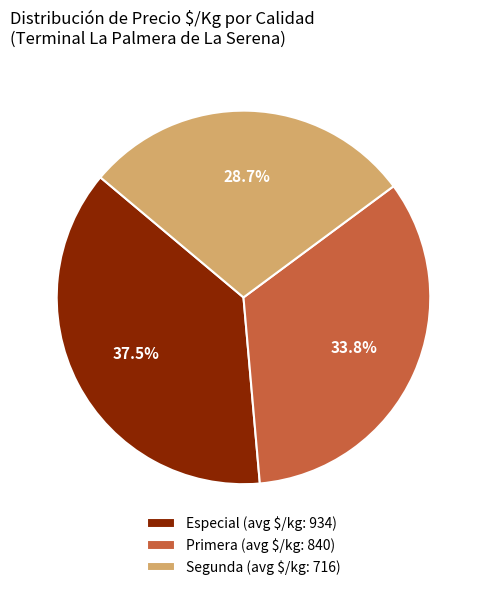

Does Primera (avg $/kg: 840) account for over 50% of the chart?

No